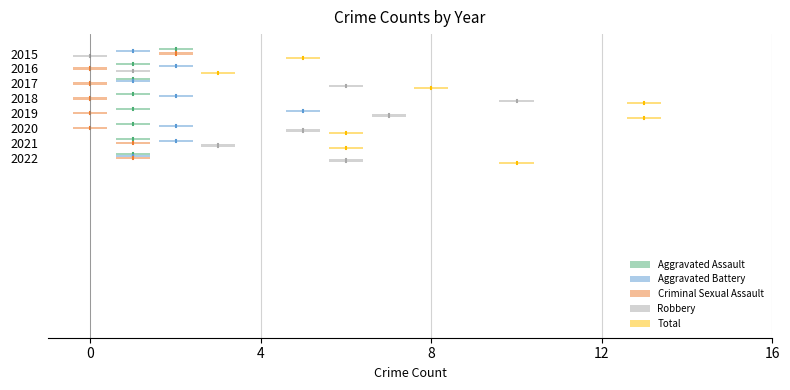

Which series has the largest range (max minus min)?

Robbery